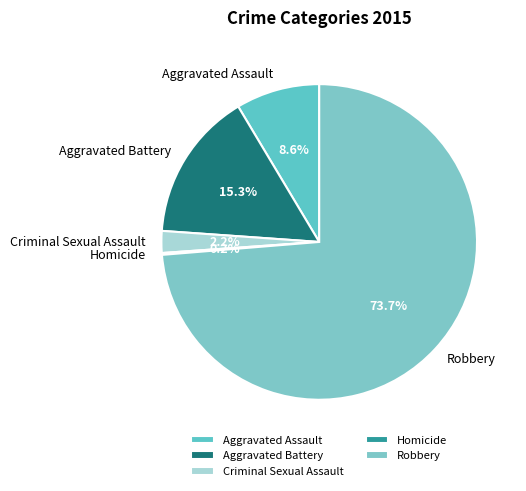

Which category accounts for the majority?

Robbery